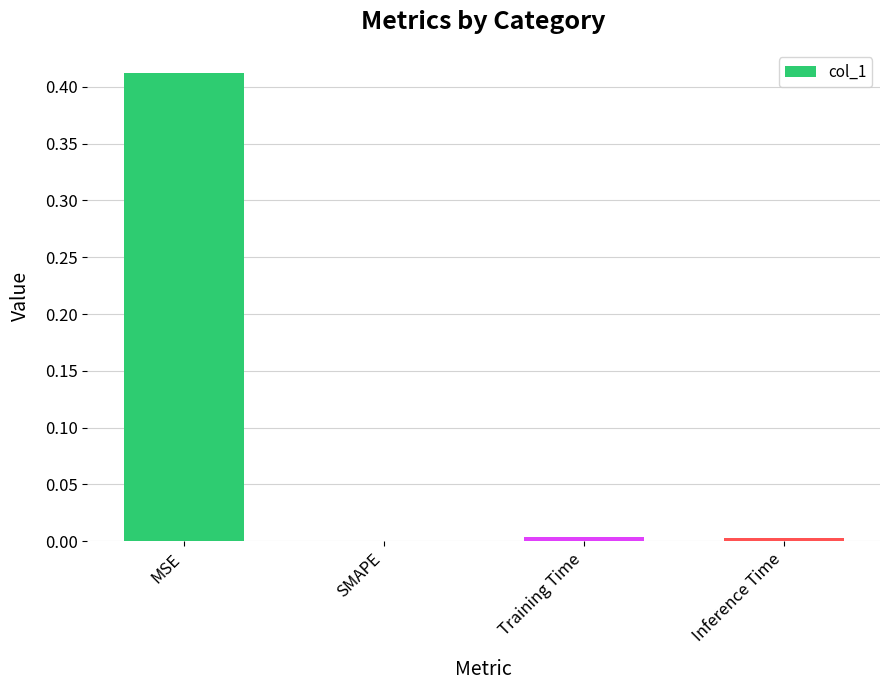

Which category has the highest value across all series?

MSE